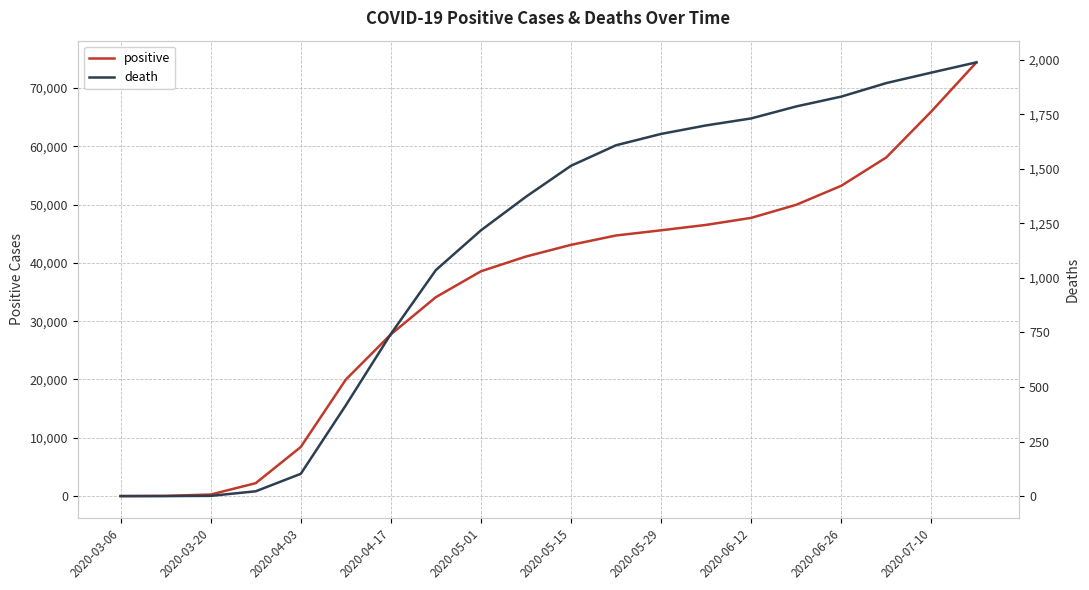

List the series in order of their overall mean, lowest first.

death, positive